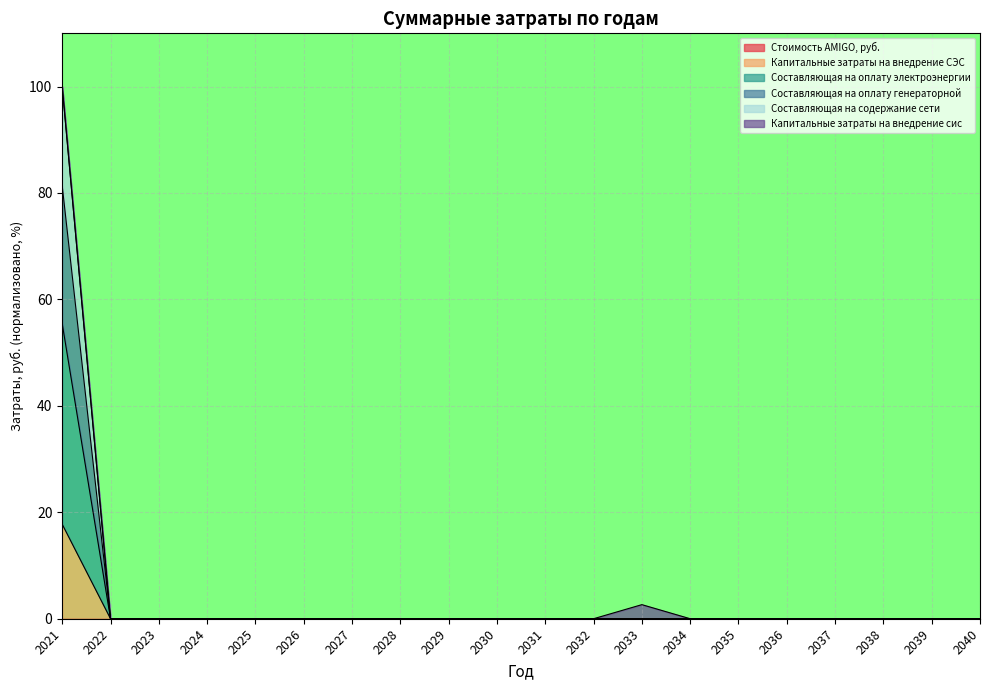

At which category is the sum across all series the highest?

2021